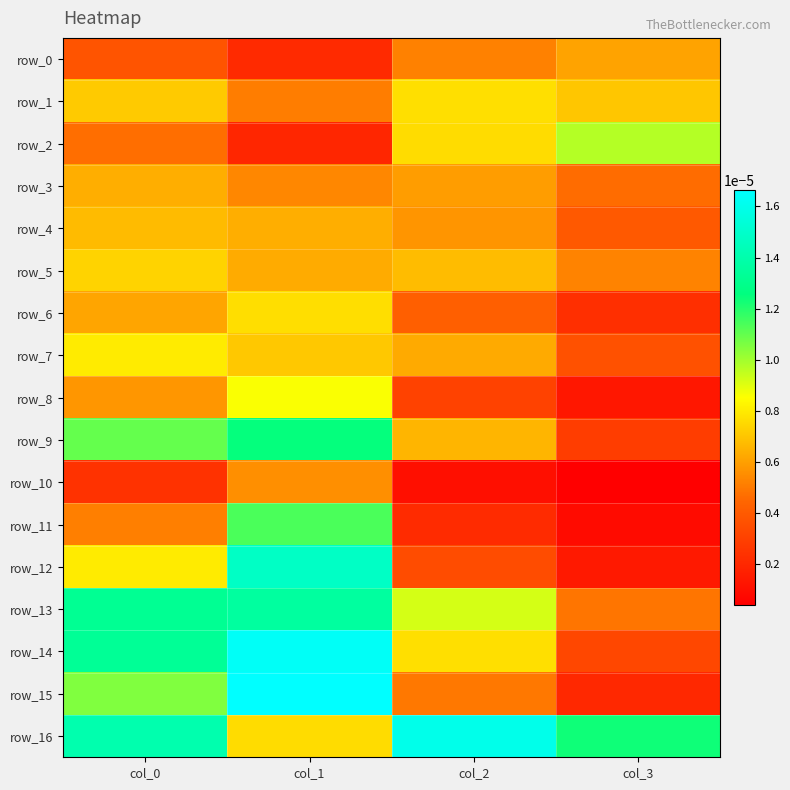

Is the value of row_7 at col_3 greater than the value of row_5 at col_1?

No